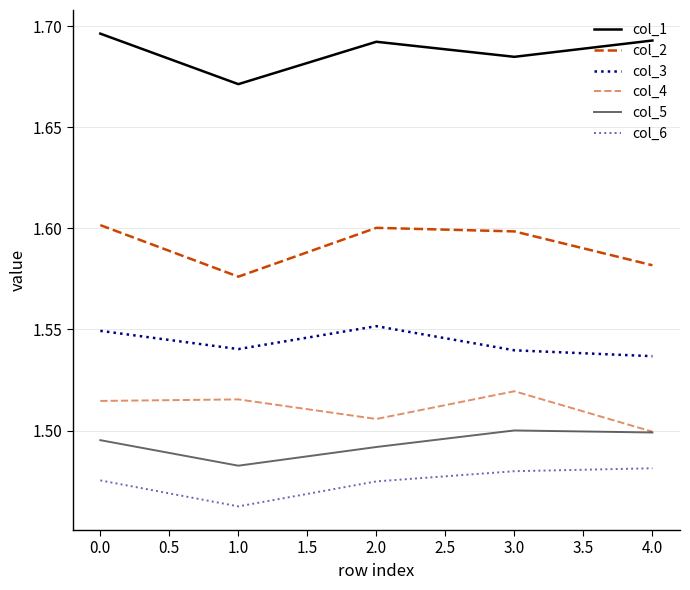

Reading left to right, transcribe all the data shown in this chart.

col_1: 1.7	1.7	1.7	1.7	1.7
col_2: 1.6	1.6	1.6	1.6	1.6
col_3: 1.5	1.5	1.6	1.5	1.5
col_4: 1.5	1.5	1.5	1.5	1.5
col_5: 1.5	1.5	1.5	1.5	1.5
col_6: 1.5	1.5	1.5	1.5	1.5